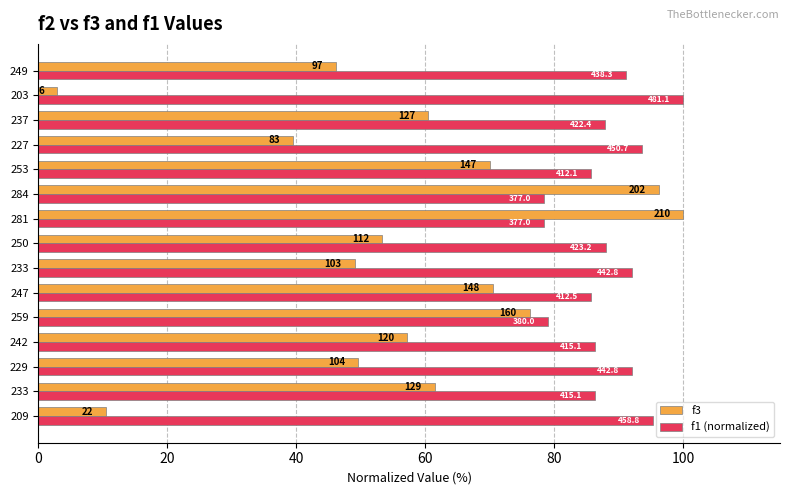

What are all the series names shown in the legend?

f3, f1 (normalized)